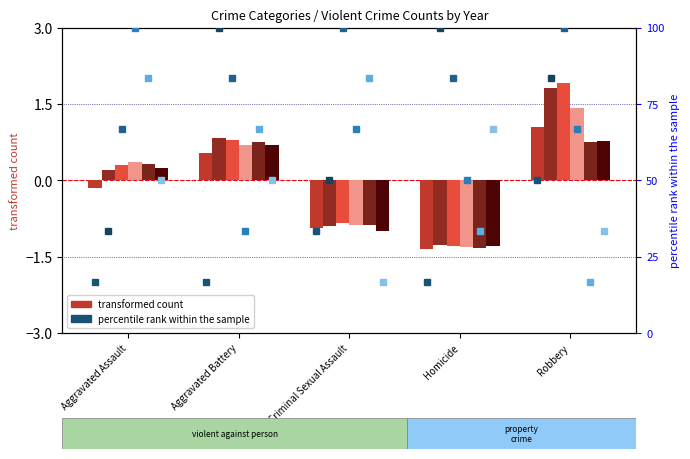

What is the spread (max minus min) of values at Robbery?

1.2